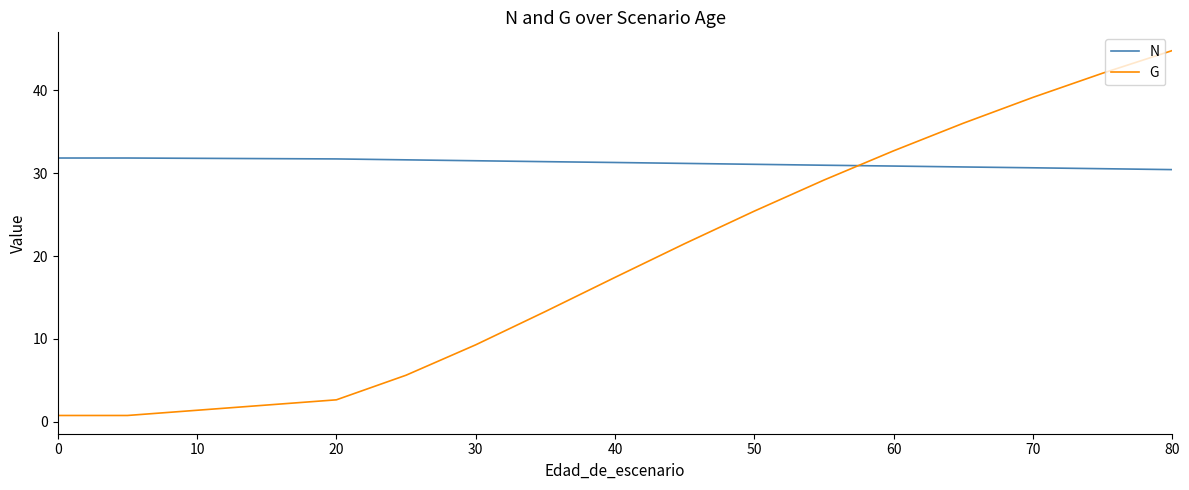

How many series are shown in this chart?

2